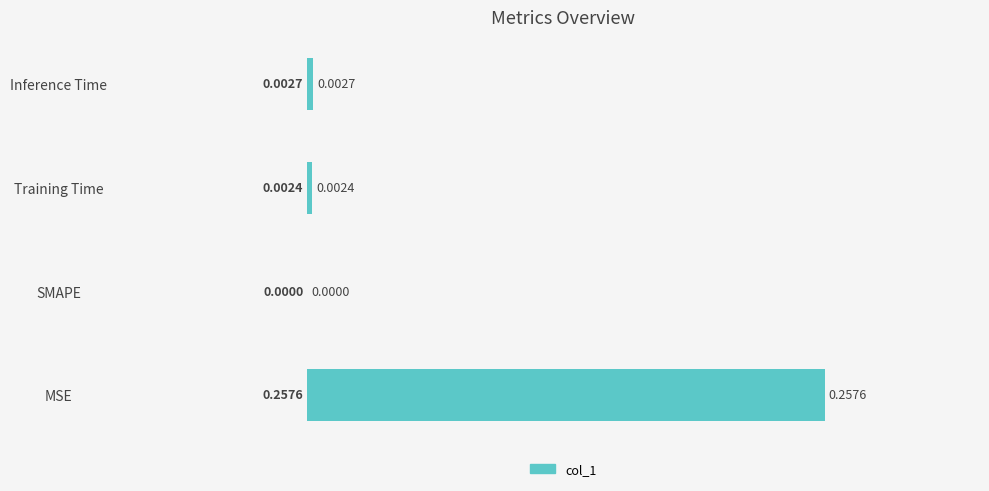

What is the change in value from MSE to SMAPE?

-0.3